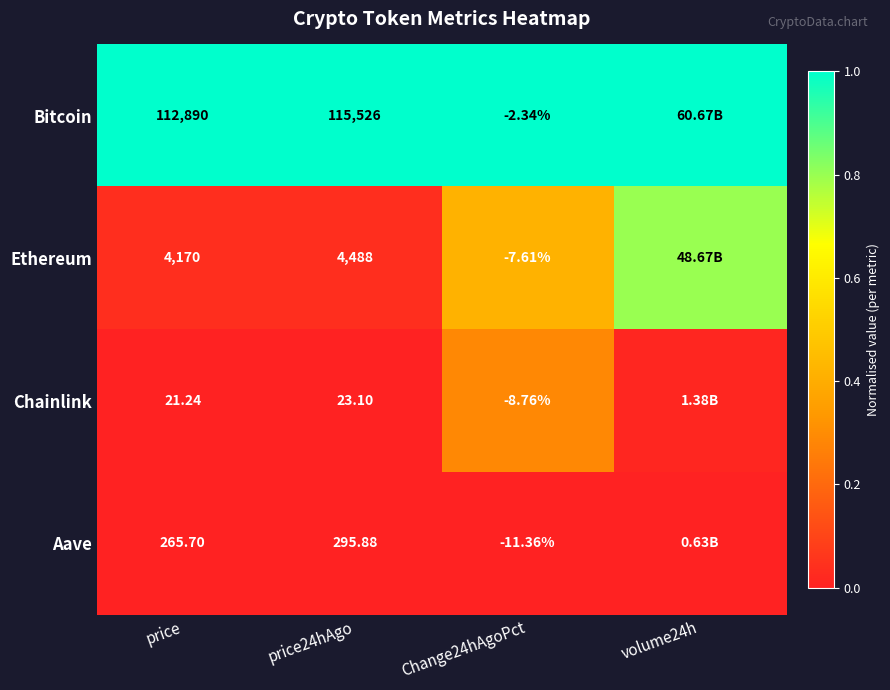

How many distinct data groups are displayed?

4